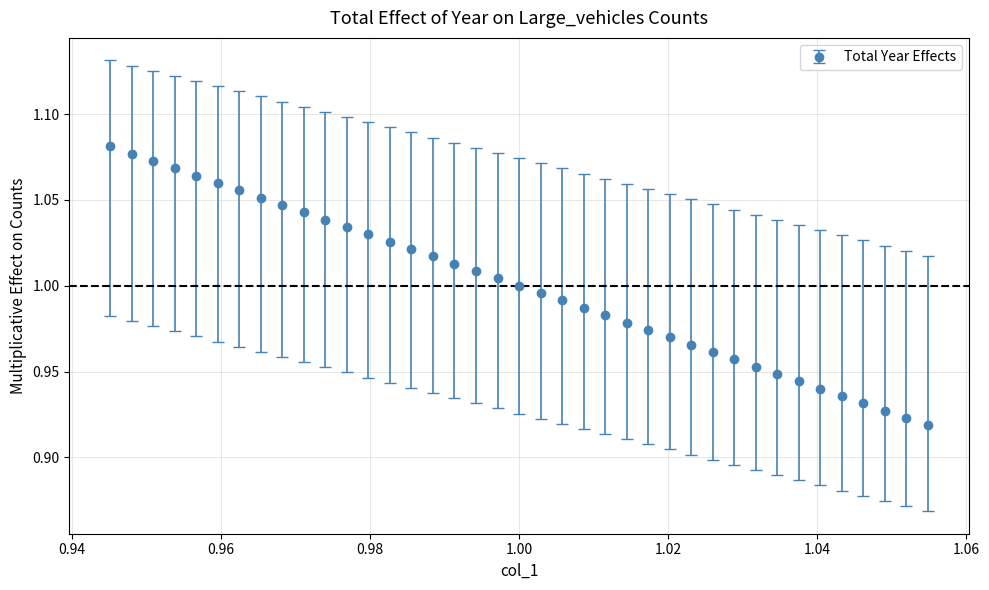

What is the sum of all values?

39.0